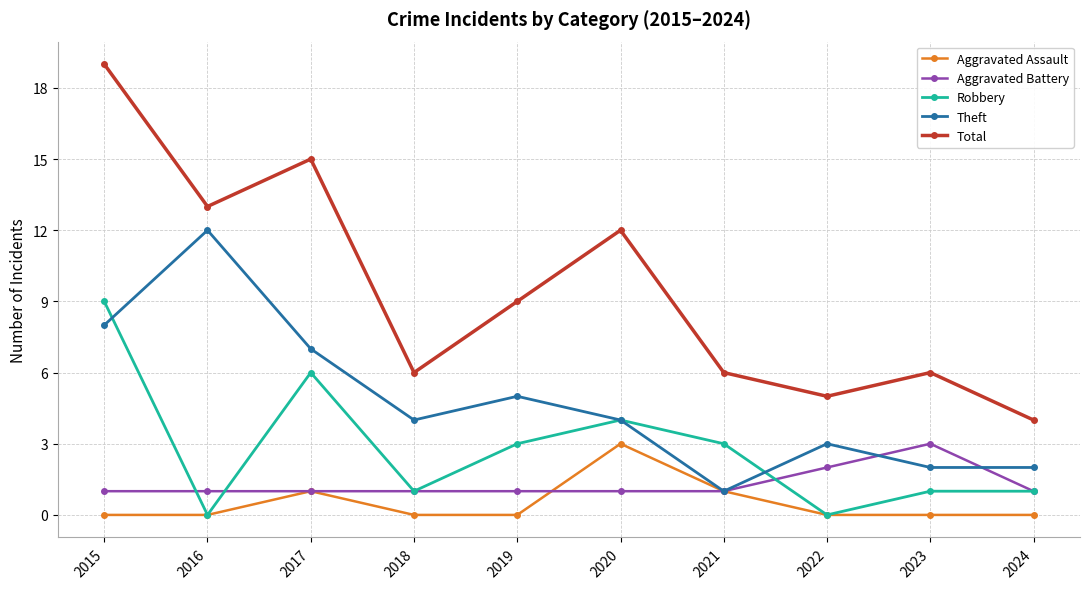

Reading left to right, extract all data points from this chart.

Aggravated Assault: 0	0	1	0	0	3	1	0	0	0
Aggravated Battery: 1	1	1	1	1	1	1	2	3	1
Robbery: 9	0	6	1	3	4	3	0	1	1
Theft: 8	12	7	4	5	4	1	3	2	2
Total: 19	13	15	6	9	12	6	5	6	4